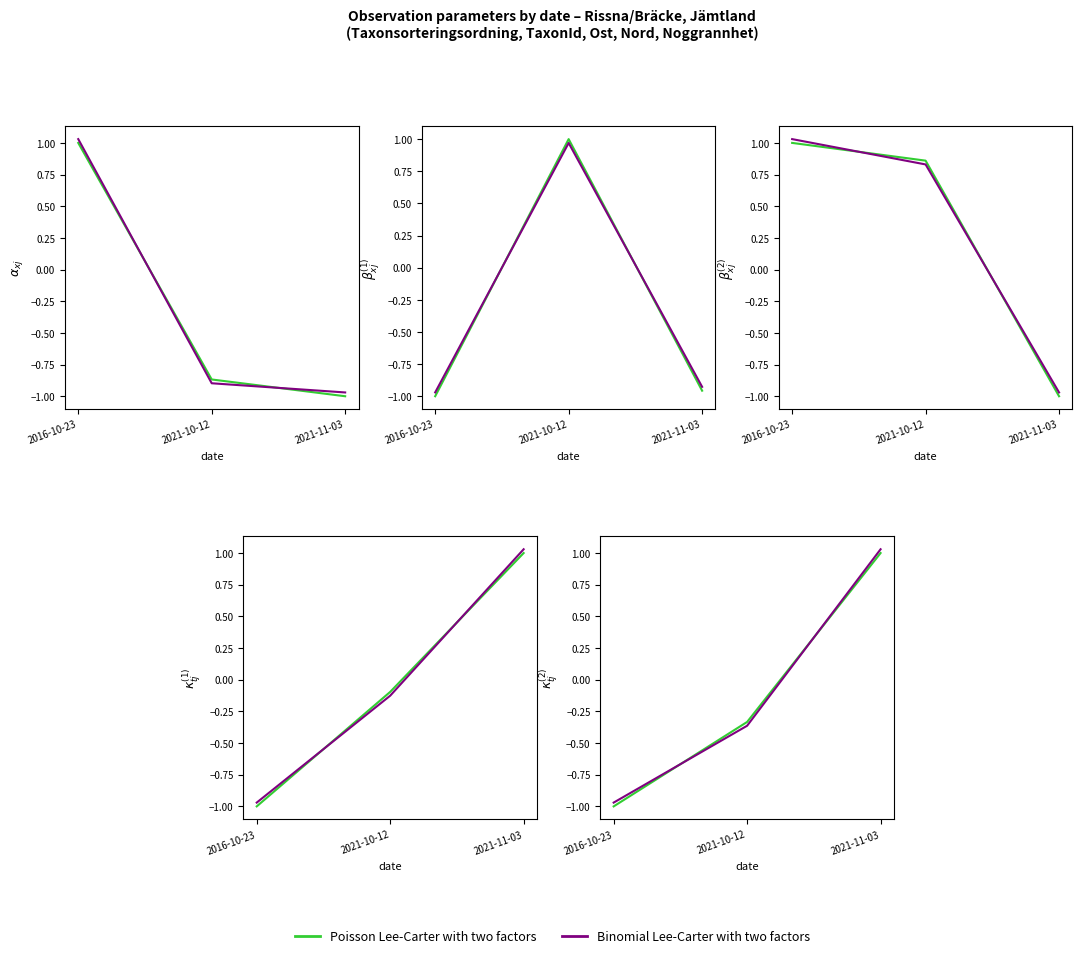

Which series has the largest total across all categories?

Binomial Lee-Carter with two factors